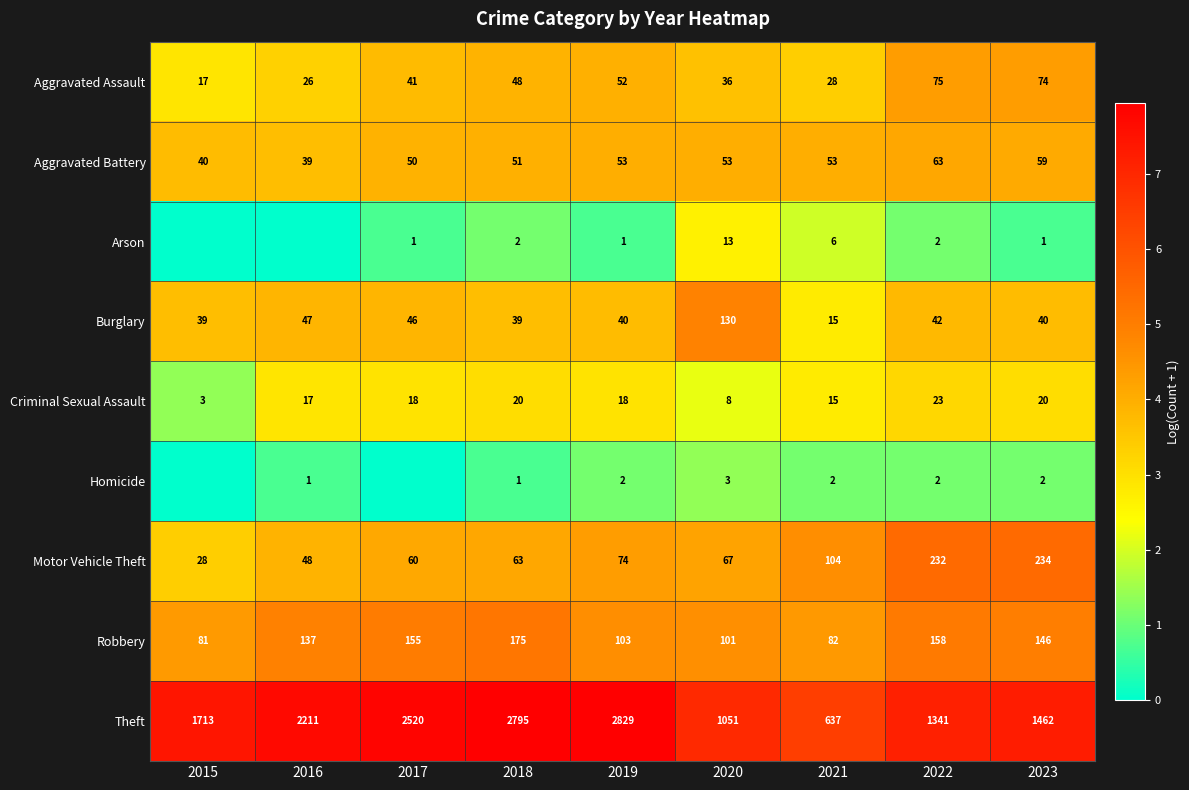

How many series are shown in this chart?

9